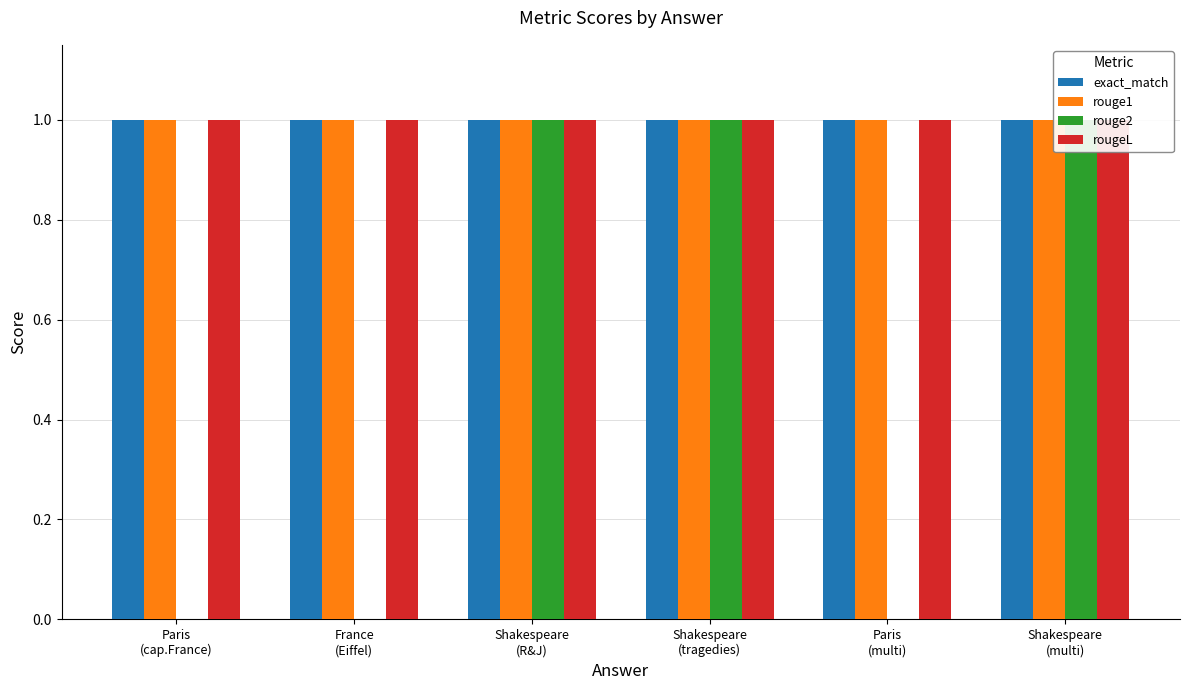

Between Shakespeare
(R&J) and Shakespeare
(multi), which series saw the biggest shift?

exact_match